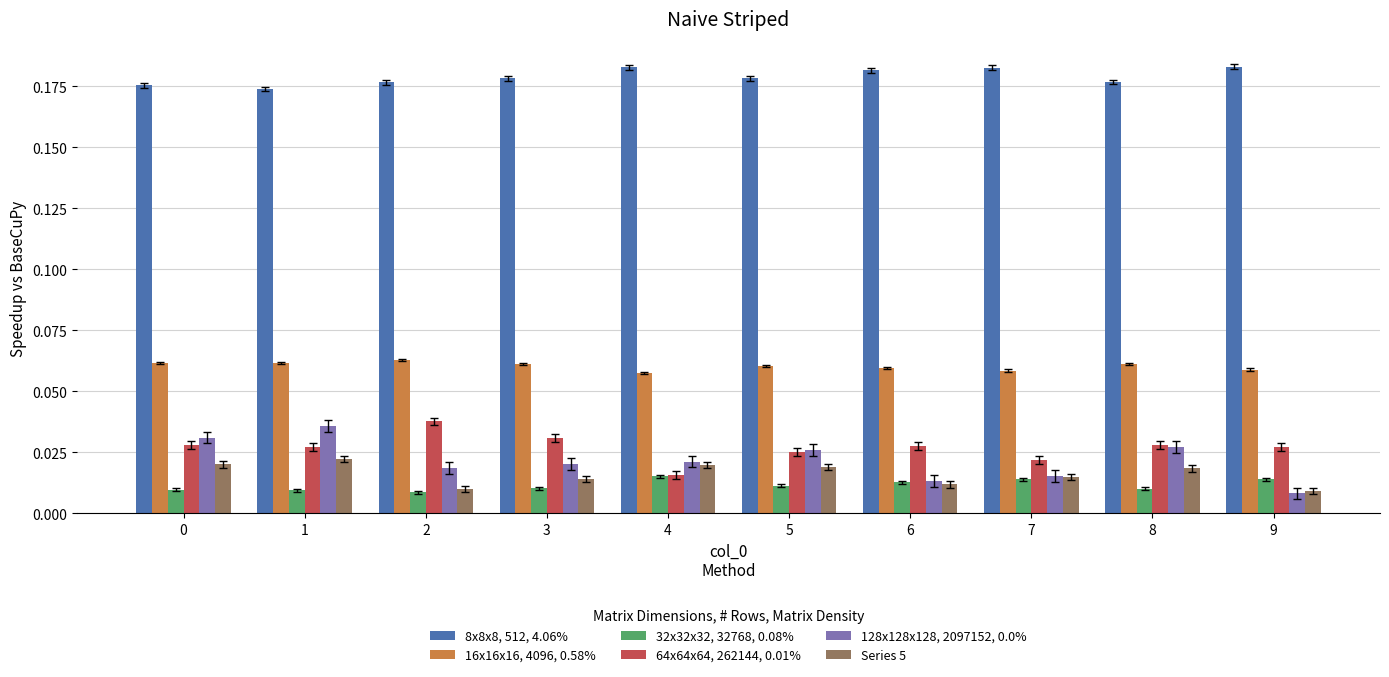

Count the 128x128x128, 2097152, 0.0% values in the range 0 to 1.

10